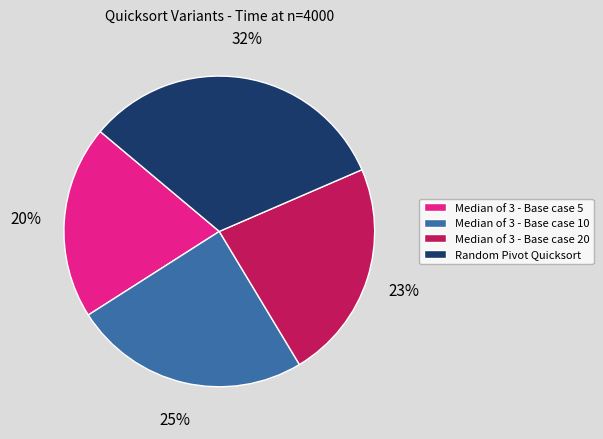

How many slices are in this pie chart?

4